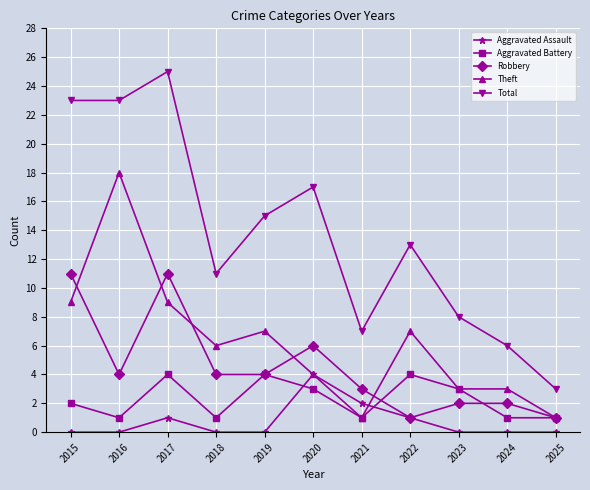

Where is Aggravated Battery nearest to the value 2?

2015